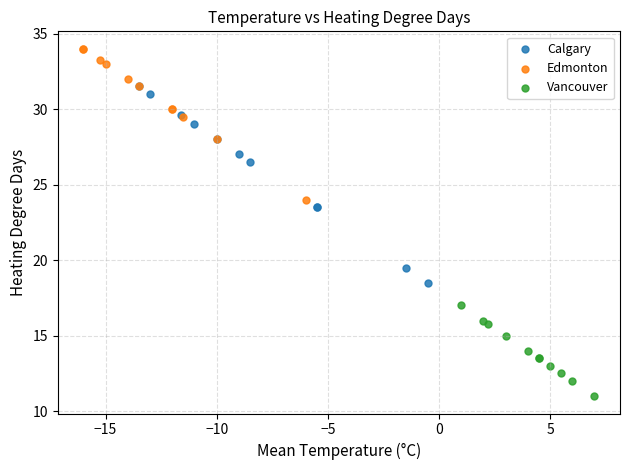

Which series reaches the maximum Y coordinate?

Edmonton